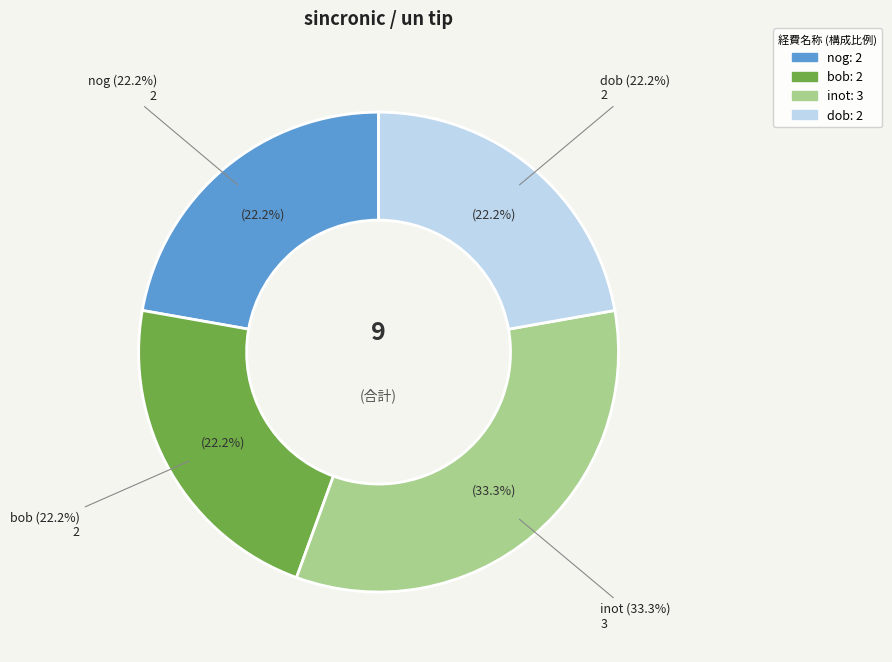

Which category has the biggest portion of the pie?

inot